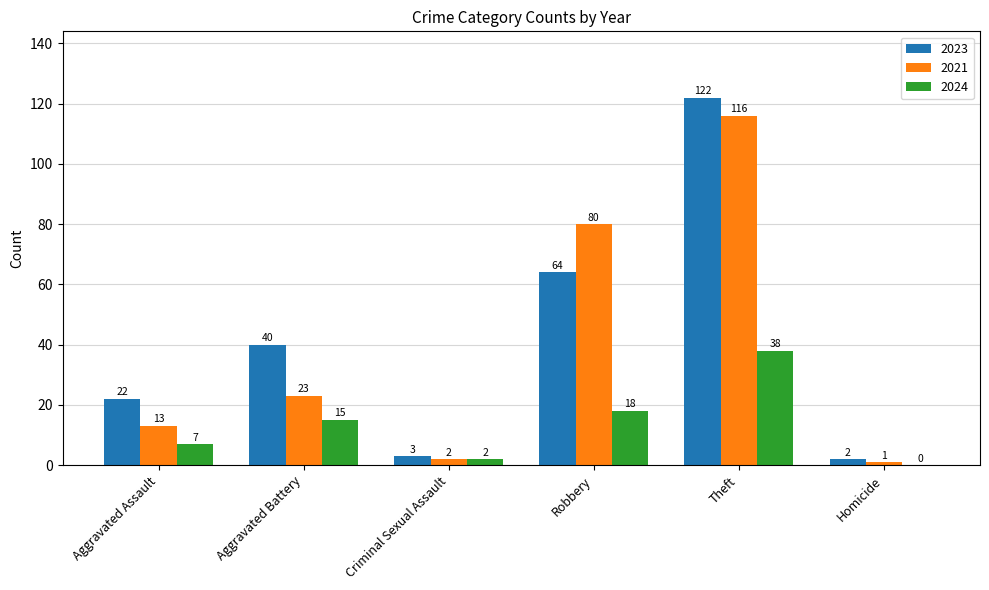

Which series has the widest spread of values?

2023